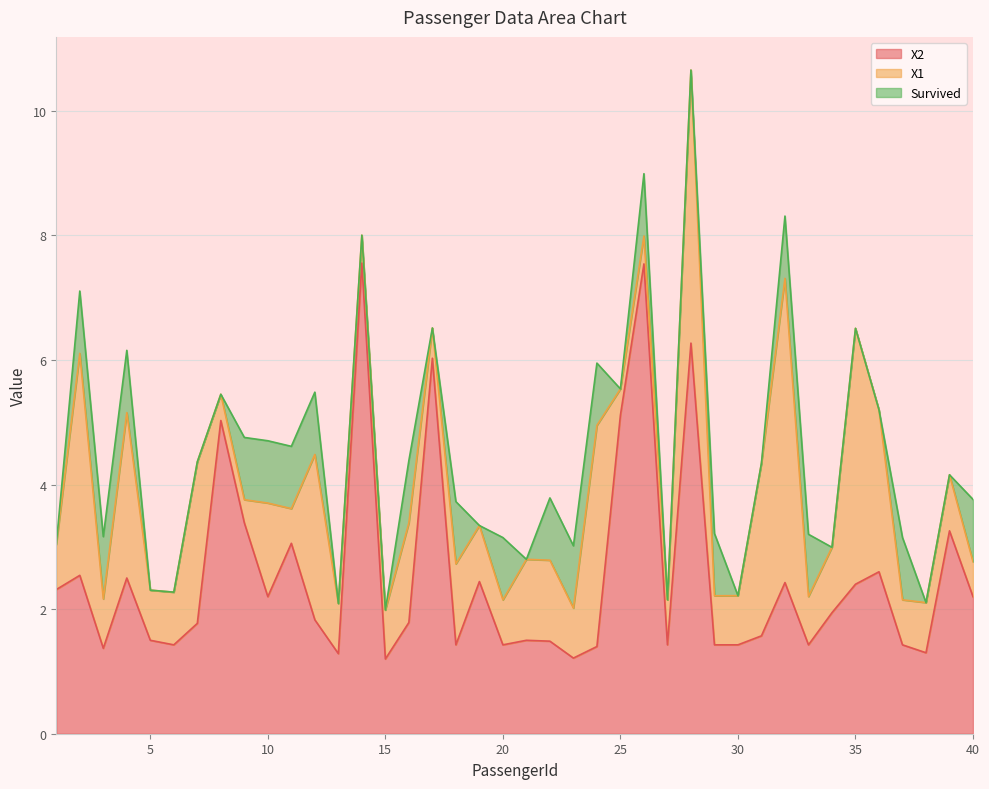

Rank the series by their maximum value, from highest to lowest.

X2, X1, Survived